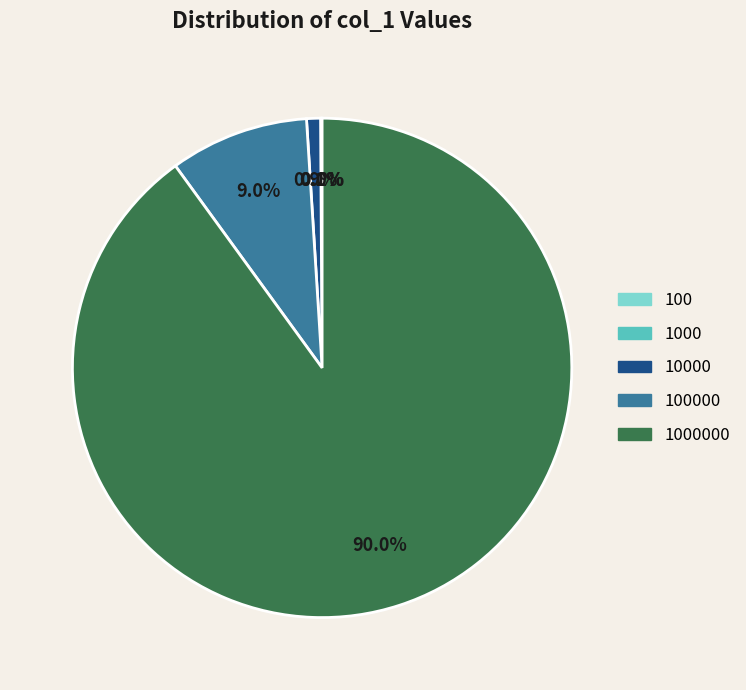

Does any single category account for the majority?

Yes